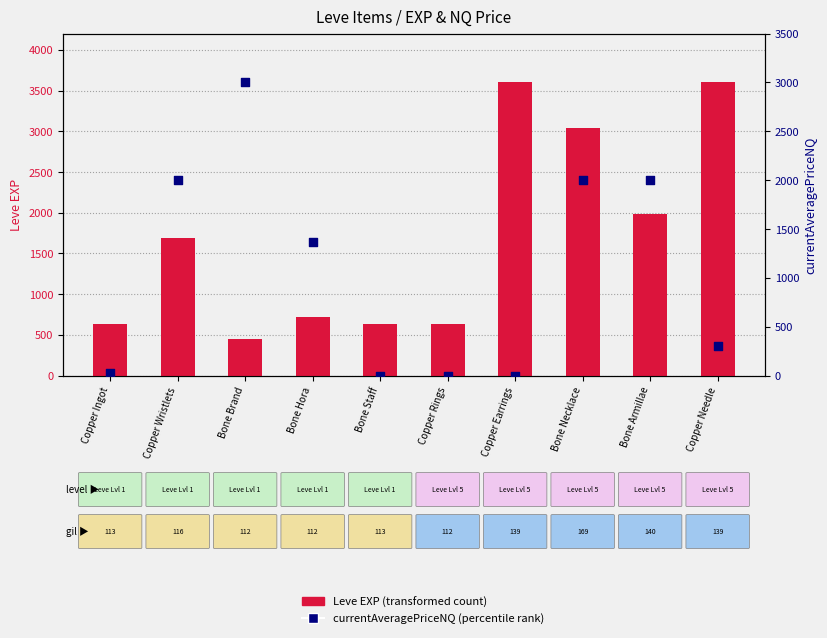

What is the total value across all series at Bone Staff?

630.0